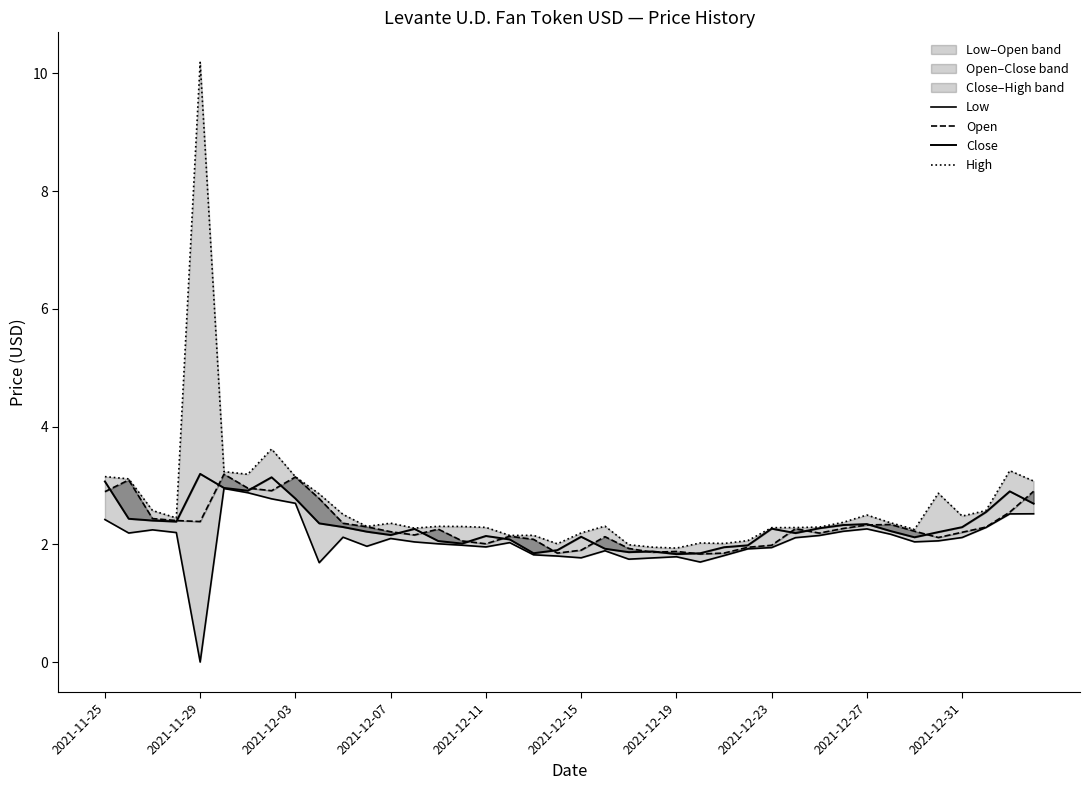

How many data points in Low are less than 2?

16